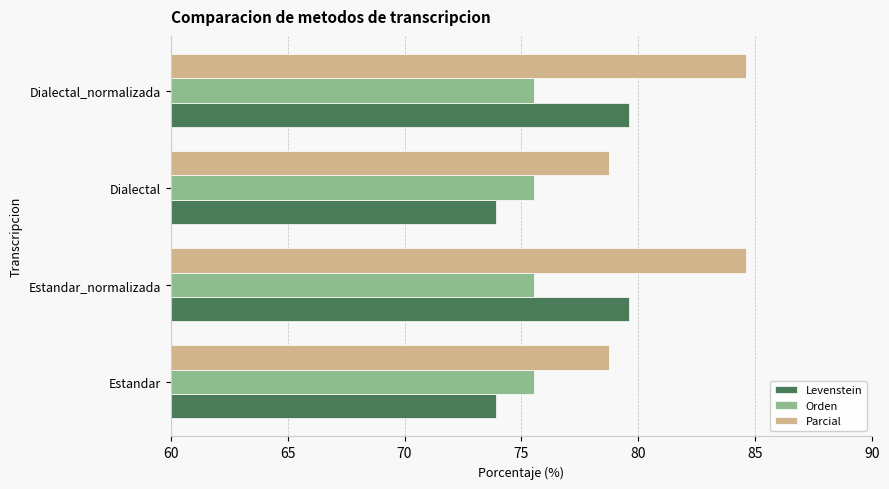

Which series has the widest spread of values?

Parcial